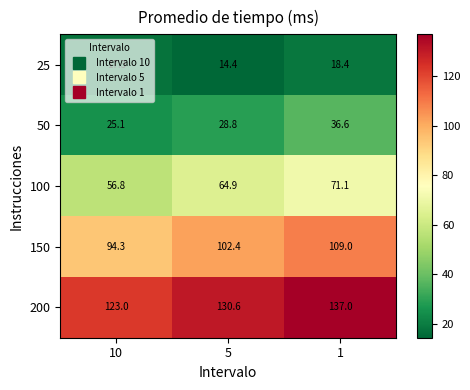

Rank the categories by 25 value from lowest to highest.

5, 10, 1